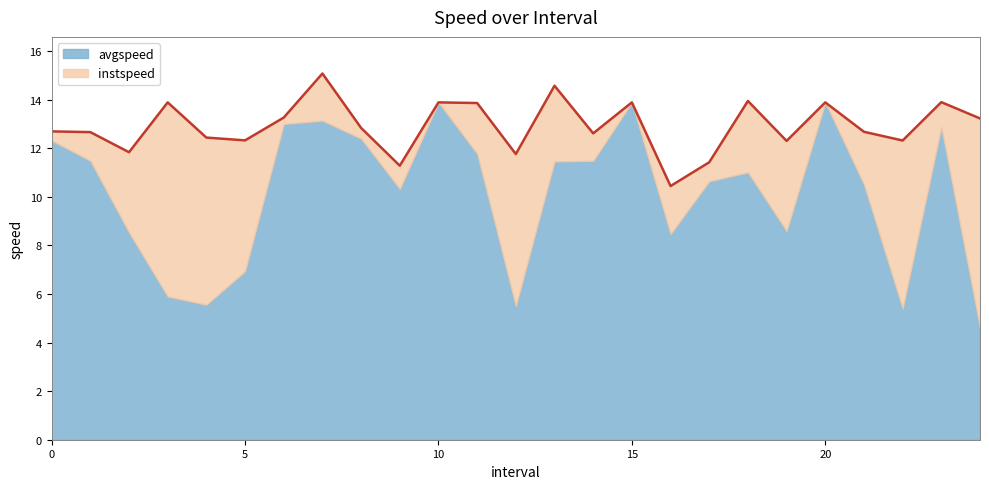

What is the approximate value at 21?

12.7